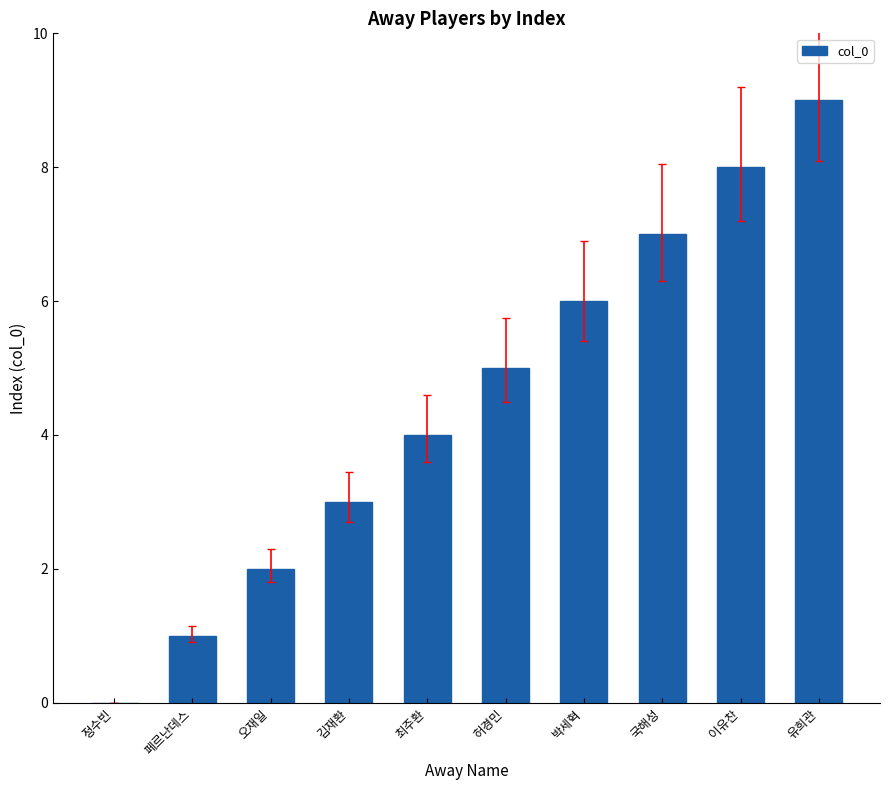

Reading left to right, transcribe all the data shown in this chart.

정수빈=0	페르난데스=1	오재일=2	김재환=3	최주환=4	허경민=5	박세혁=6	국해성=7	이유찬=8	유희관=9